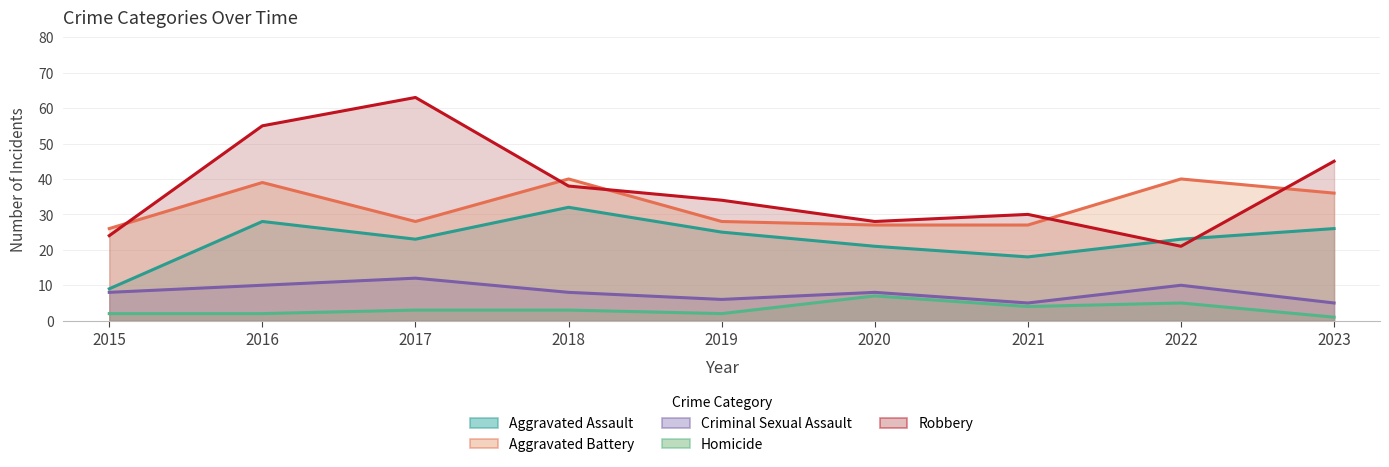

True or false: Homicide and Robbery intersect in this chart.

False